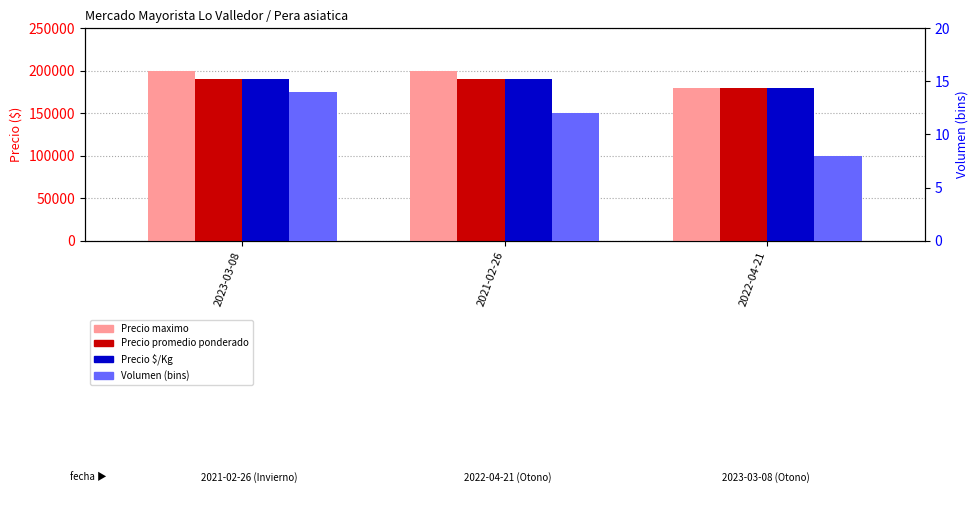

Reading right to left, transcribe all the data shown in this chart.

Precio maximo: 180000	200000	200000
Precio promedio ponderado: 180000	190000	190000
Precio $/Kg: 180000	190000	190000
Volumen: 8	12	14